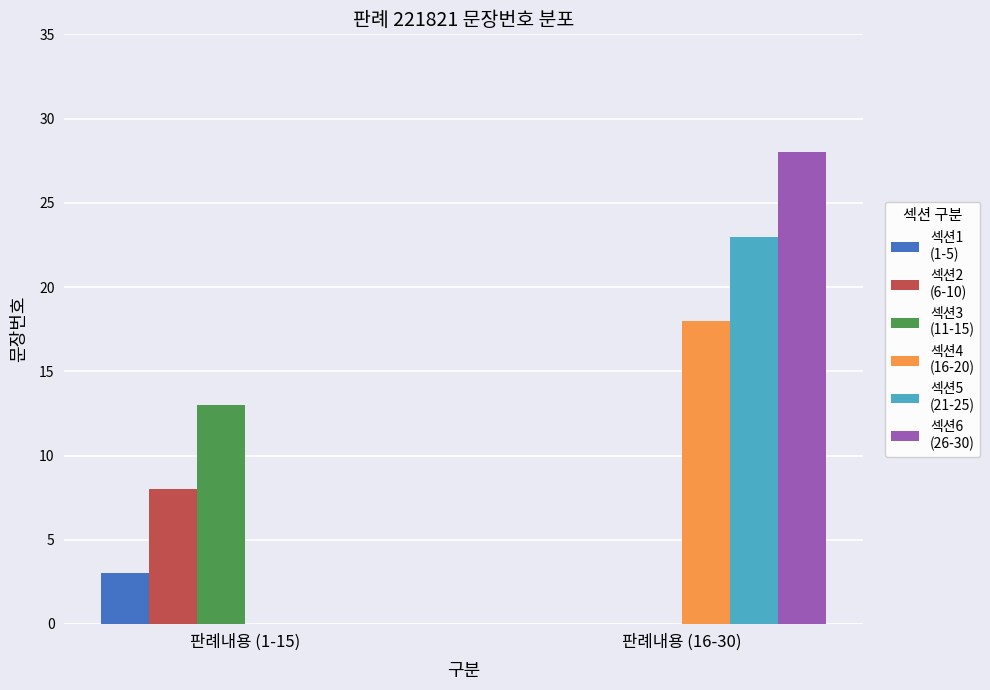

At which category is the sum across all series the highest?

판례내용 (16-30)